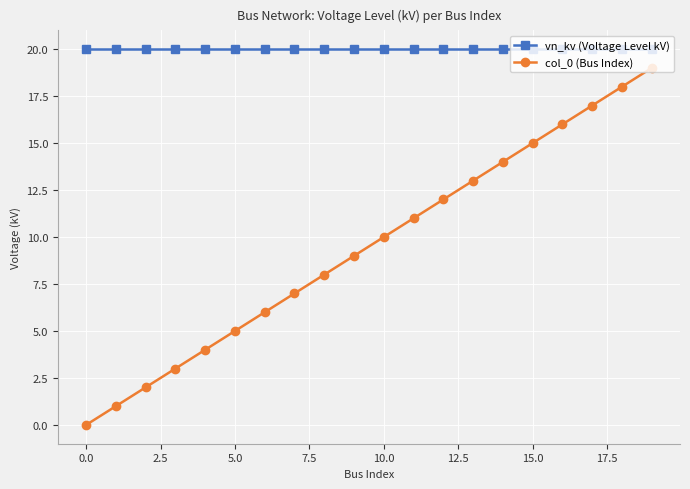

Which series has the largest total across all categories?

vn_kv (Voltage Level kV)